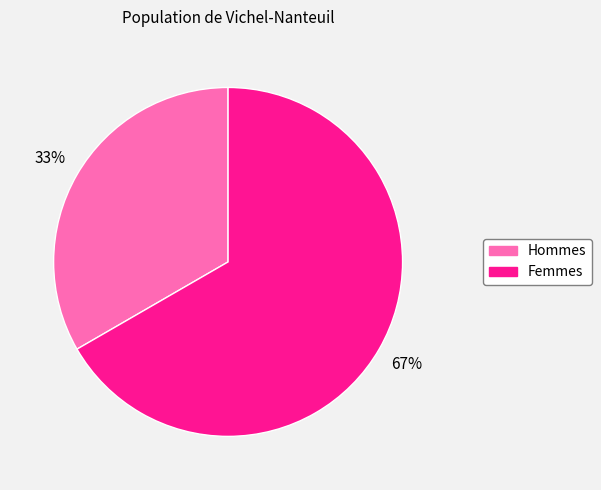

How many slices are in this pie chart?

2